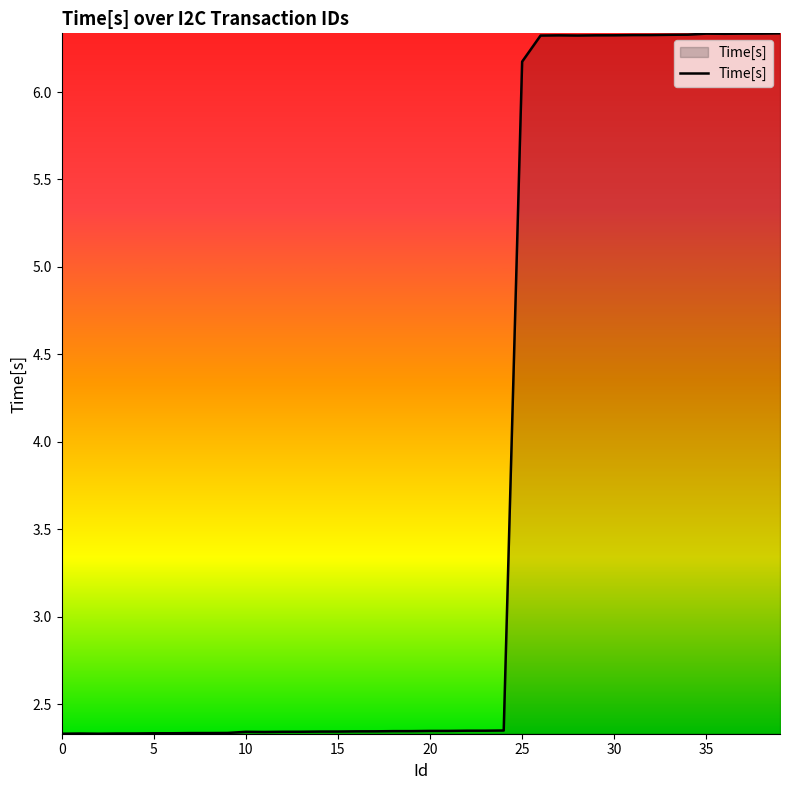

What is the difference between the maximum and minimum values?

4.0